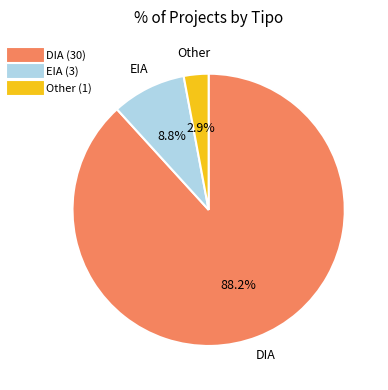

How many slices are in this pie chart?

3